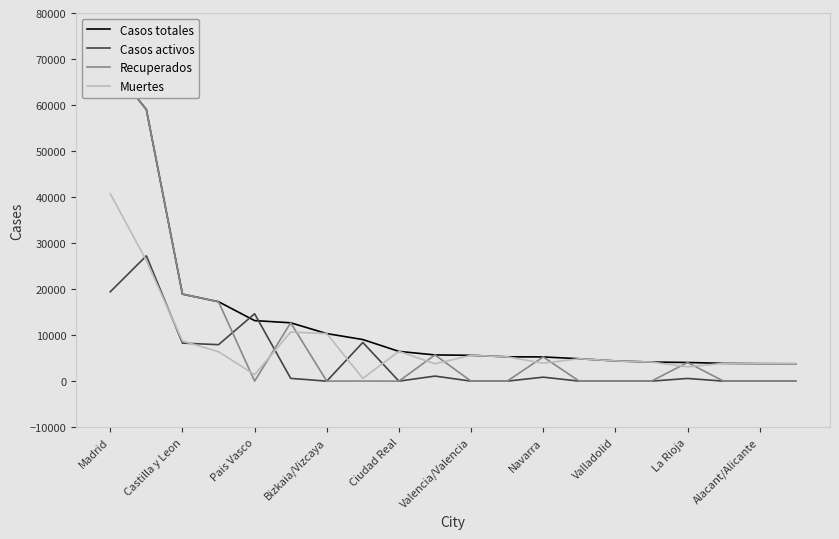

At which label does Casos activos first exceed 583?

Madrid